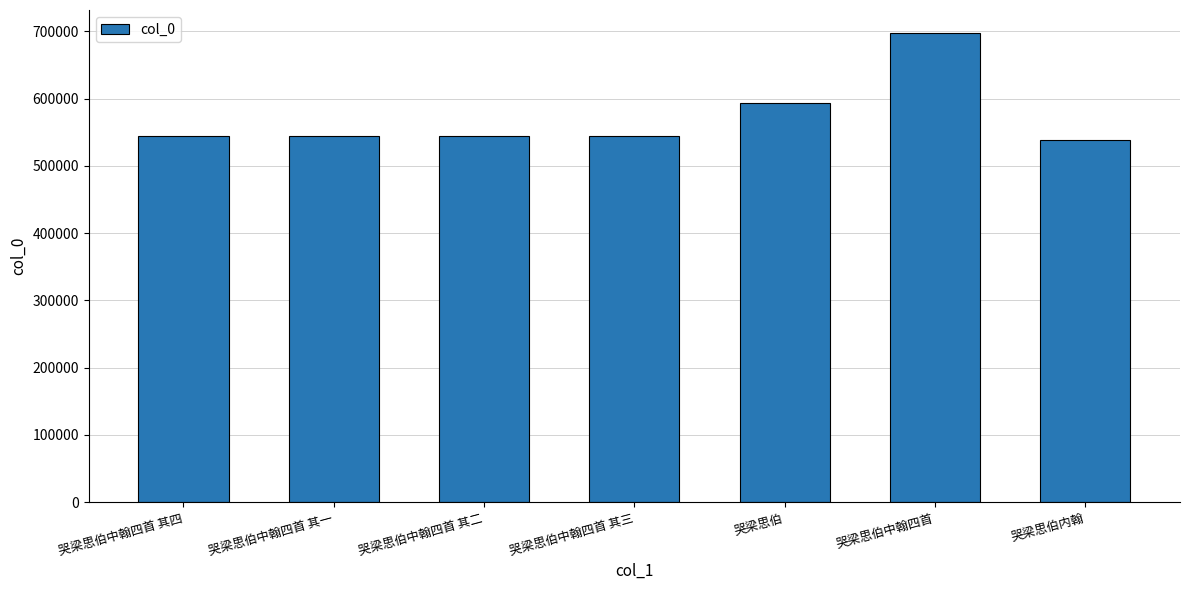

What is the sum of the values at 哭梁思伯内翰 and 哭梁思伯中翰四首 其二?

1083829